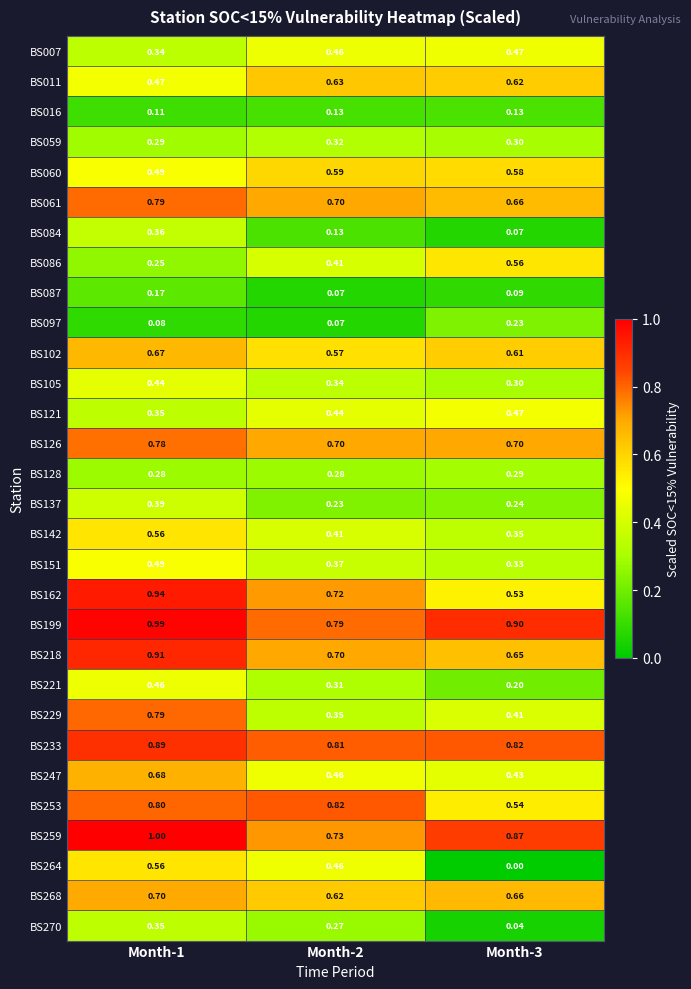

Which series changed the most between Month-1 and Month-2?

BS229